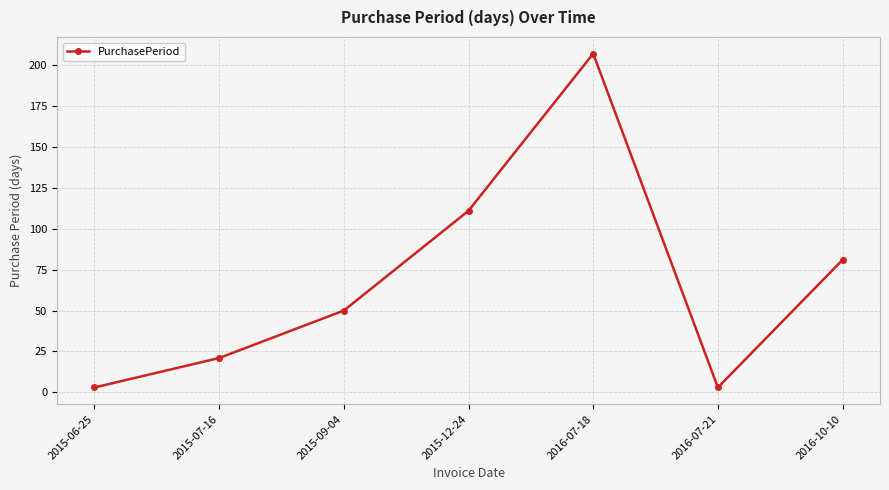

Reading right to left, what are all the values shown in this chart?

81	3	207	111	50	21	3